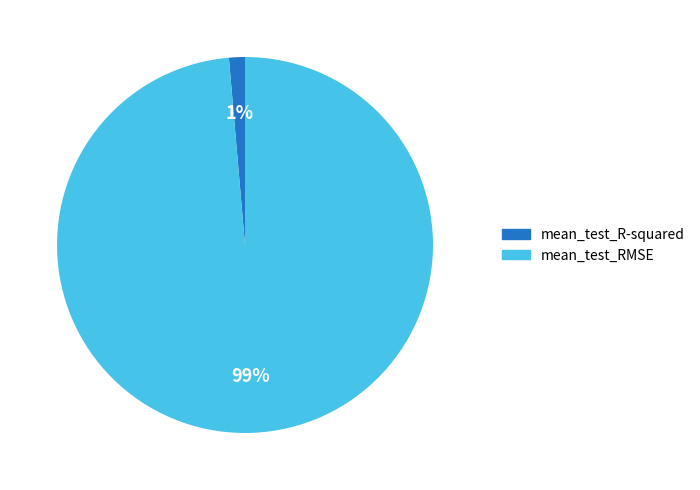

Which slice is the smallest?

mean_test_R-squared